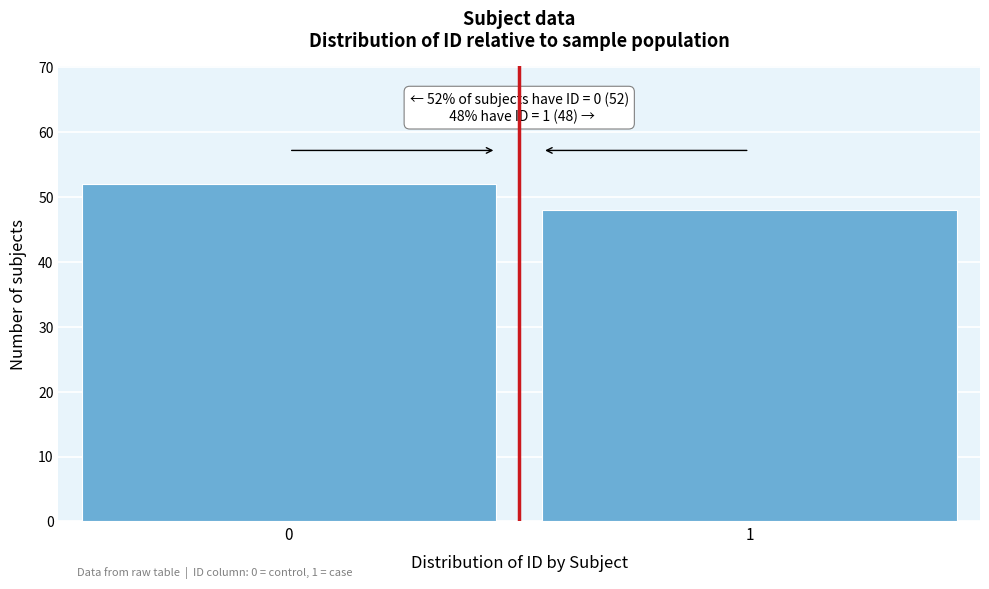

Reading left to right, transcribe all the data shown in this chart.

52	48